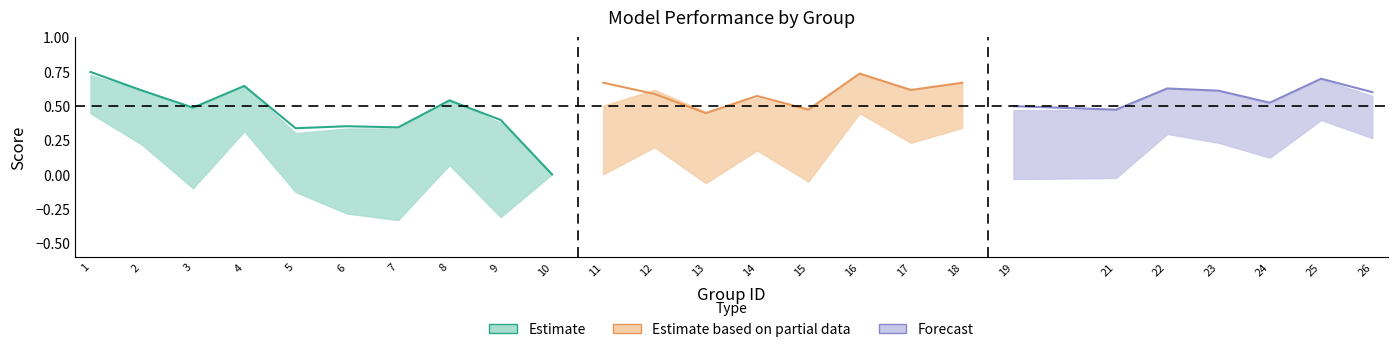

How many values in f1 are above zero?

24